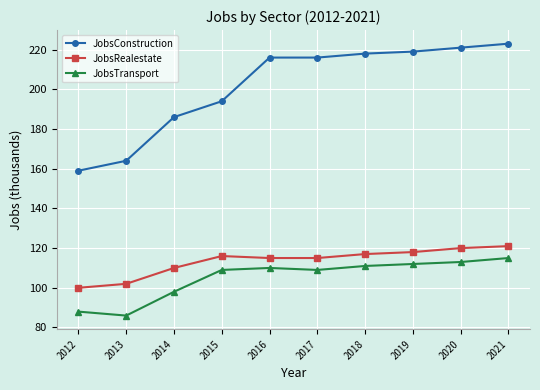

What is the spread (max minus min) of values at 2014?

88